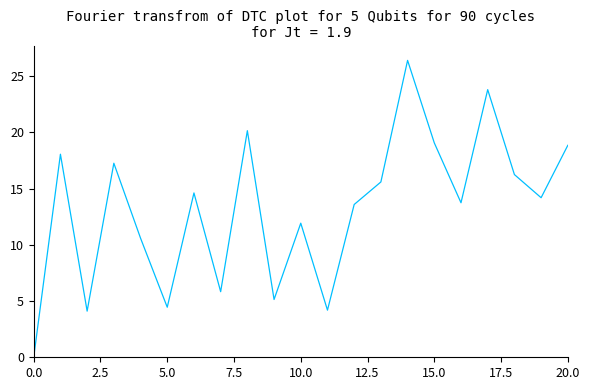

What is the maximum value shown in the chart?

26.4